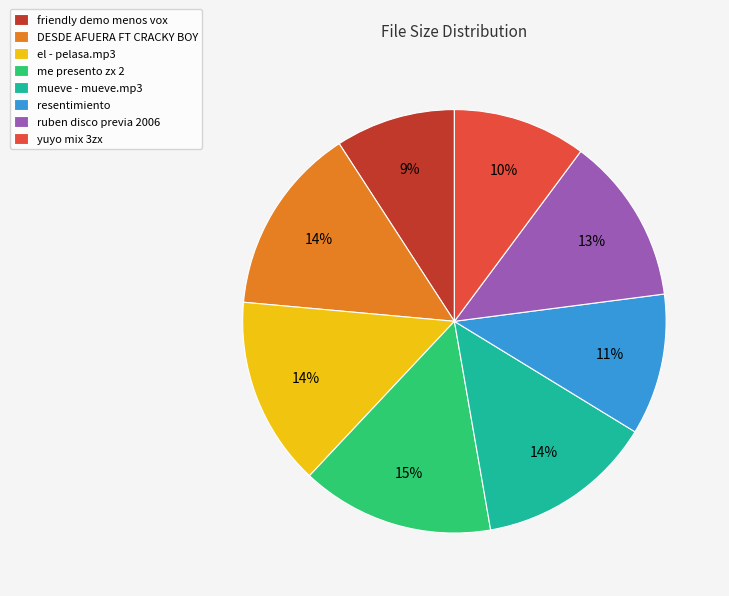

Which has a higher value, resentimiento or yuyo mix 3zx?

resentimiento